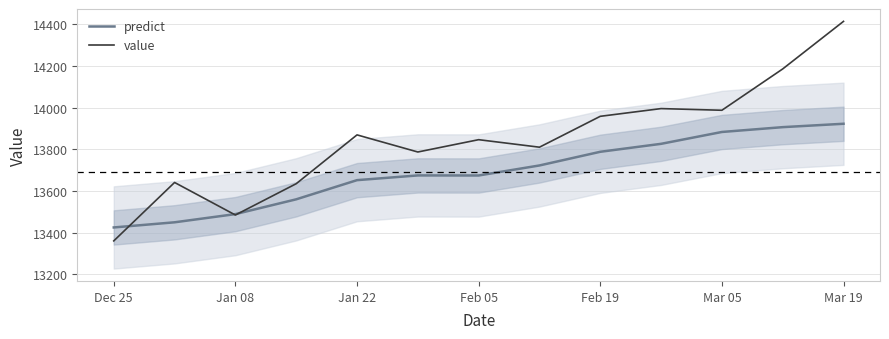

Which label corresponds to the largest value in the chart?

Mar 19